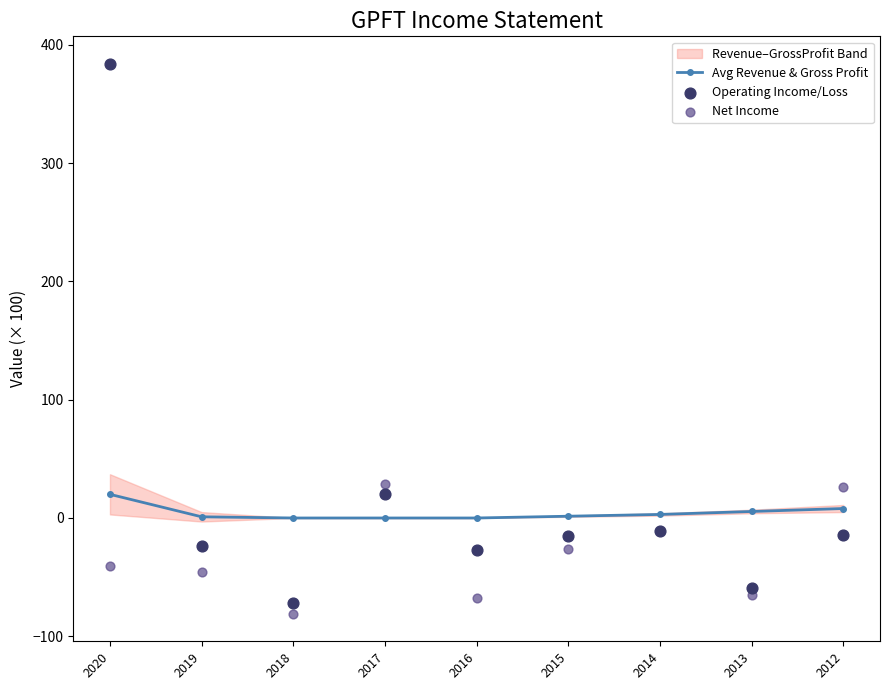

At how many categories does at least one series exceed 156?

1